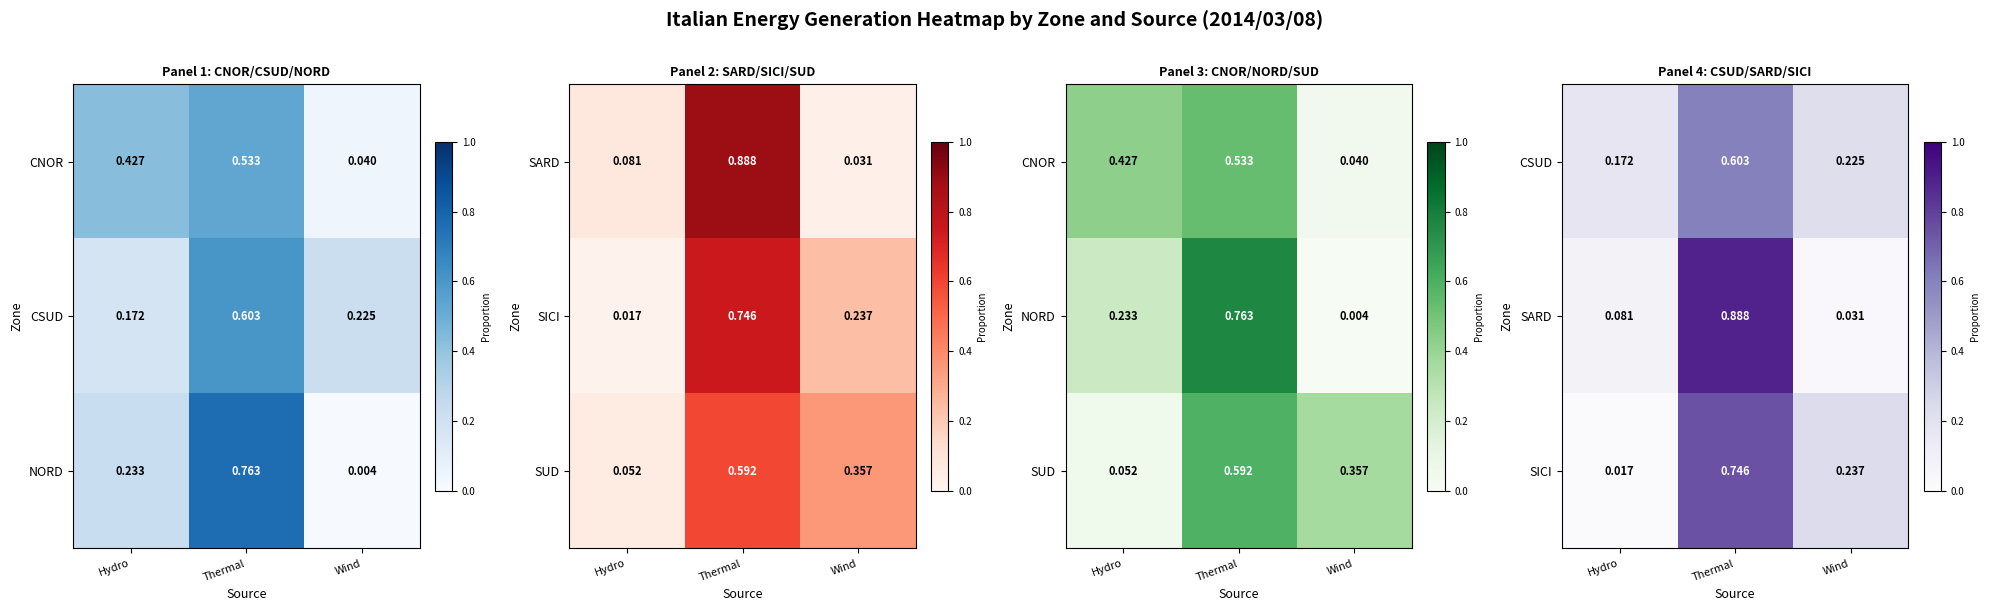

What is the highest value of the SARD series?

0.9